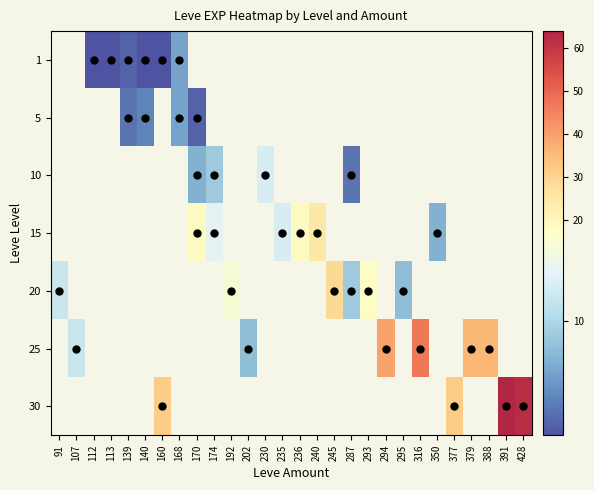

How many values in 25 are above zero?

6